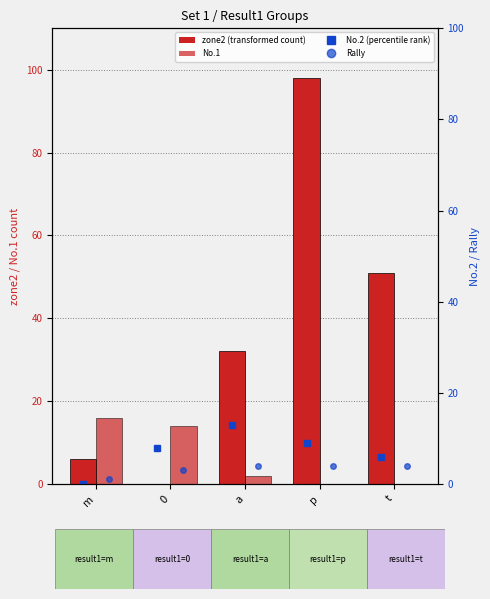

Between p and 0, which is larger?

p